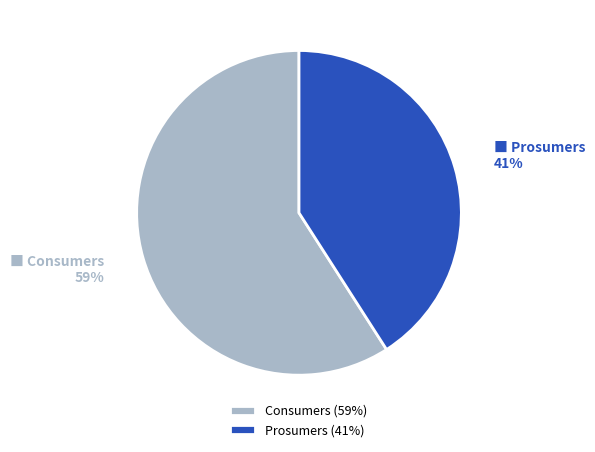

To the nearest percent, what portion does Consumers represent?

59%